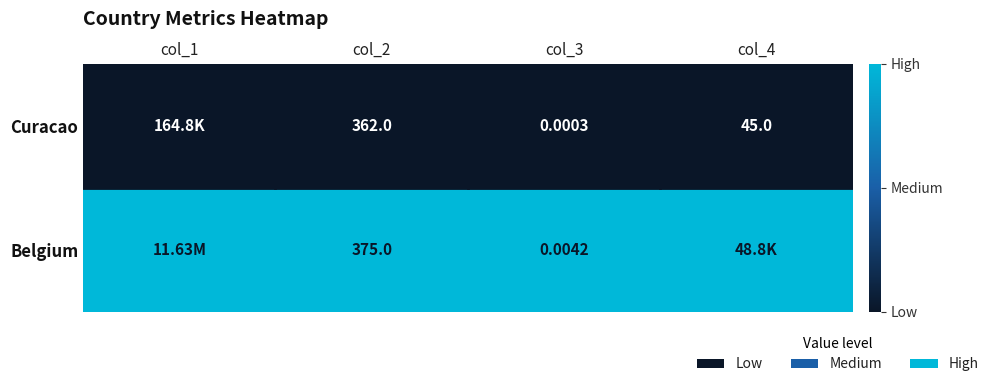

At how many categories does at least one series exceed 0?

4